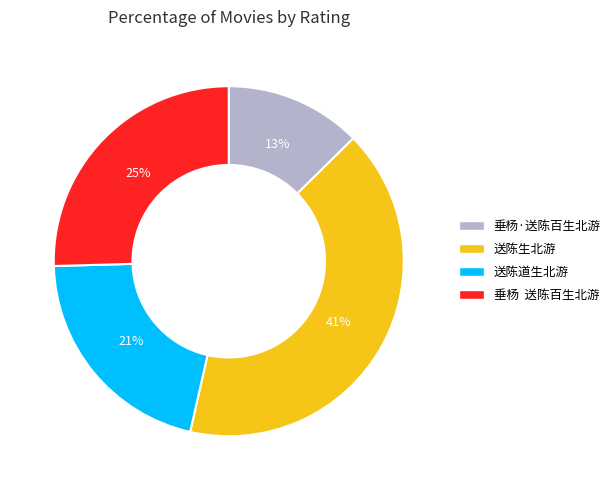

Rank the categories by value from highest to lowest.

送陈生北游, 垂杨 送陈百生北游, 送陈道生北游, 垂杨·送陈百生北游